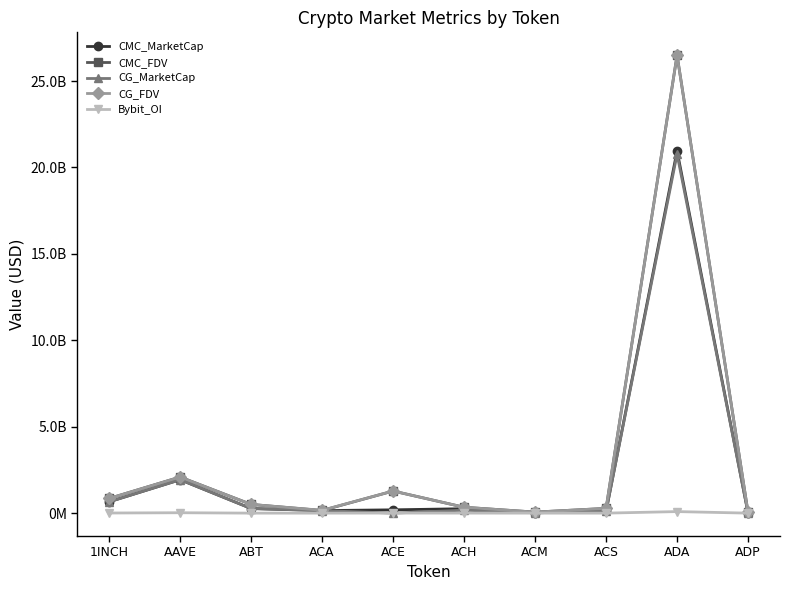

True or false: CMC_FDV has a value of 60443060.9 at ACM.

True